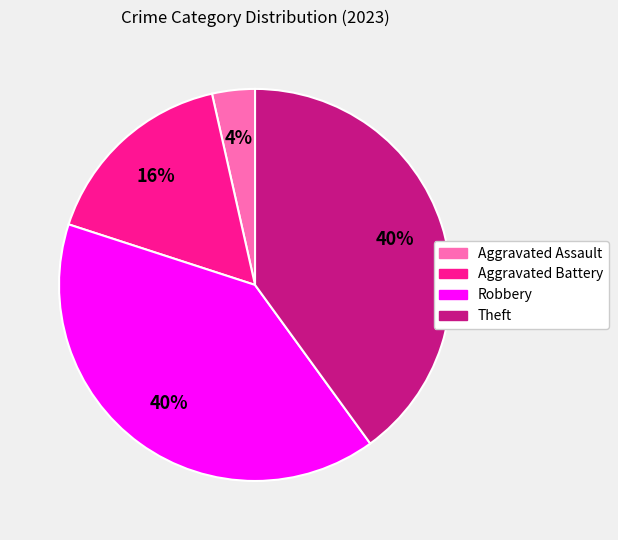

To the nearest percent, what is the average slice percentage?

25%